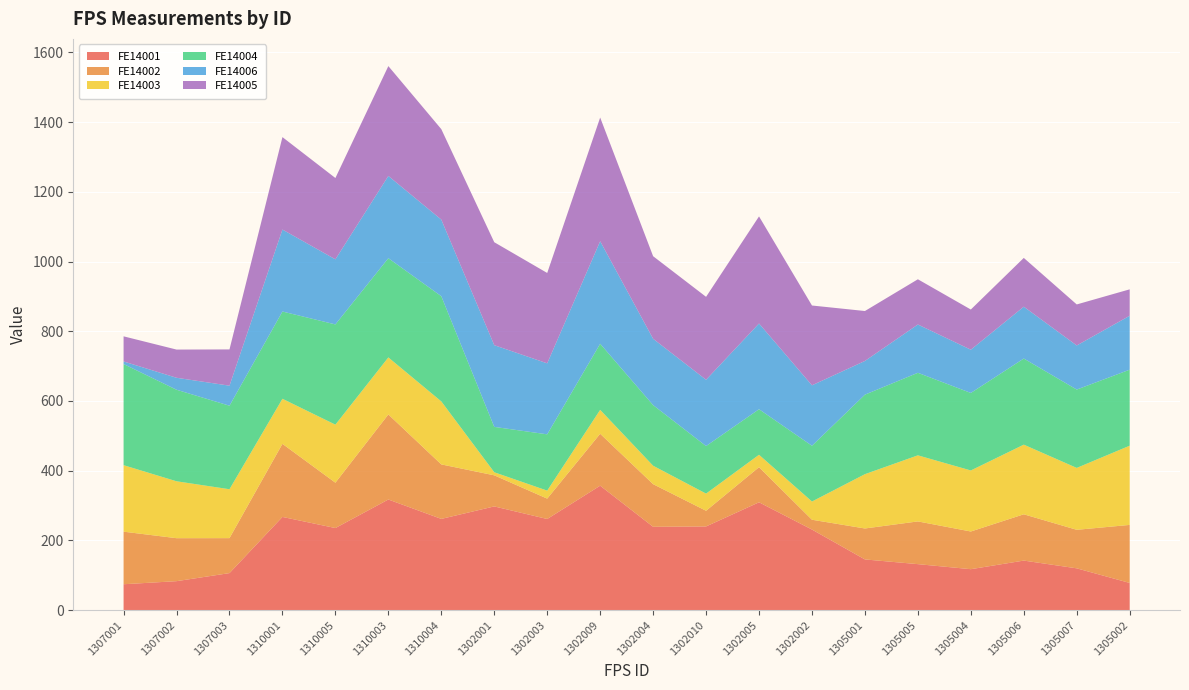

Reading left to right, transcribe all the data shown in this chart.

FE14001: 1307001=74.4	1307002=83.2	1307003=106.3	1310001=267.4	1310005=235.5	1310003=317.4	1310004=261.8	1302001=297.6	1302003=261.5	1302009=357.1	1302004=239.1	1302010=240.2	1302005=309.4	1302002=231.2	1305001=145.5	1305005=132.0	1305004=117.5	1305006=142.2	1305007=120.0	1305002=78.0
FE14002: 1307001=150.8	1307002=123.3	1307003=100.3	1310001=209.6	1310005=130.1	1310003=244.0	1310004=156.3	1302001=89.2	1302003=58.4	1302009=148.9	1302004=122.3	1302010=44.9	1302005=100.7	1302002=28.1	1305001=88.8	1305005=122.5	1305004=108.1	1305006=132.8	1305007=110.5	1305002=166.5
FE14003: 1307001=190.8	1307002=163.3	1307003=140.3	1310001=129.3	1310005=166.5	1310003=163.6	1310004=180.7	1302001=8.8	1302003=22.9	1302009=68.6	1302004=52.9	1302010=49.3	1302005=35.6	1302002=52.3	1305001=155.8	1305005=189.6	1305004=175.1	1305006=199.8	1305007=177.5	1305002=227.3
FE14004: 1307001=290.1	1307002=262.6	1307003=239.6	1310001=250.3	1310005=287.5	1310003=284.6	1310004=301.8	1302001=130.1	1302003=161.5	1302009=189.6	1302004=173.9	1302010=136.4	1302005=130.6	1302002=159.9	1305001=228.1	1305005=236.8	1305004=222.3	1305006=247.0	1305007=224.7	1305002=218.0
FE14006: 1307001=7.4	1307002=34.3	1307003=57.4	1310001=235.2	1310005=186.7	1310003=235.9	1310004=219.7	1302001=234.4	1302003=203.6	1302009=294.2	1302004=190.3	1302010=190.1	1302005=245.9	1302002=173.4	1305001=96.7	1305005=138.5	1305004=124.1	1305006=148.7	1305007=126.5	1305002=154.7
FE14005: 1307001=72.1	1307002=80.9	1307003=104.0	1310001=265.2	1310005=233.3	1310003=315.1	1310004=259.5	1302001=295.3	1302003=259.2	1302009=354.8	1302004=236.8	1302010=237.9	1302005=307.2	1302002=228.9	1305001=143.2	1305005=129.7	1305004=115.3	1305006=139.9	1305007=117.7	1305002=75.8